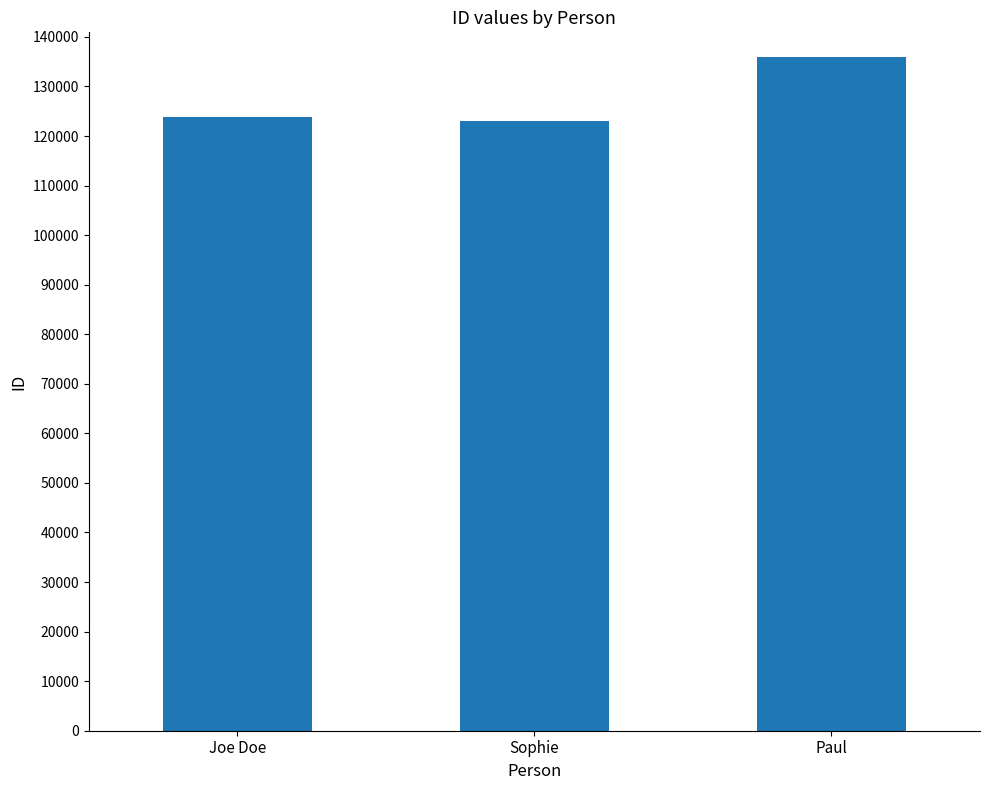

Read the value at Joe Doe, to the nearest 10.

123920